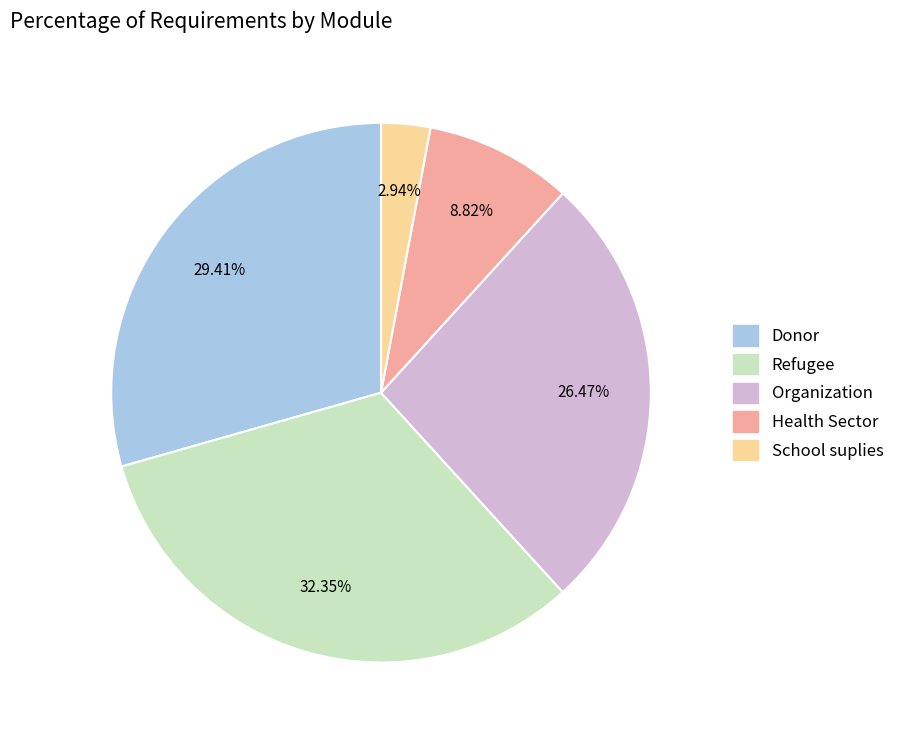

How many slices are in this pie chart?

5